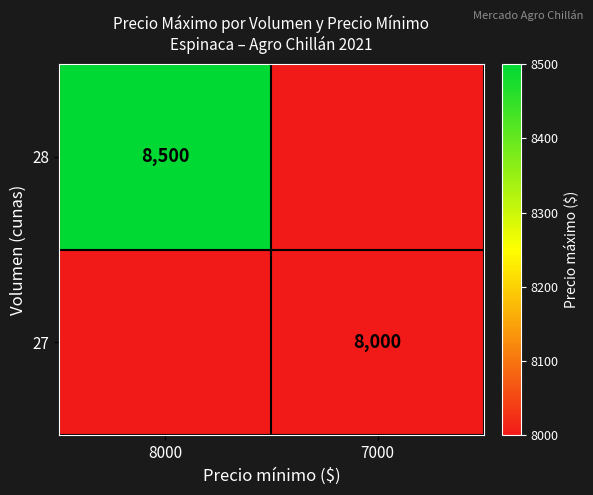

At which category does the chart reach its peak across all series?

8000